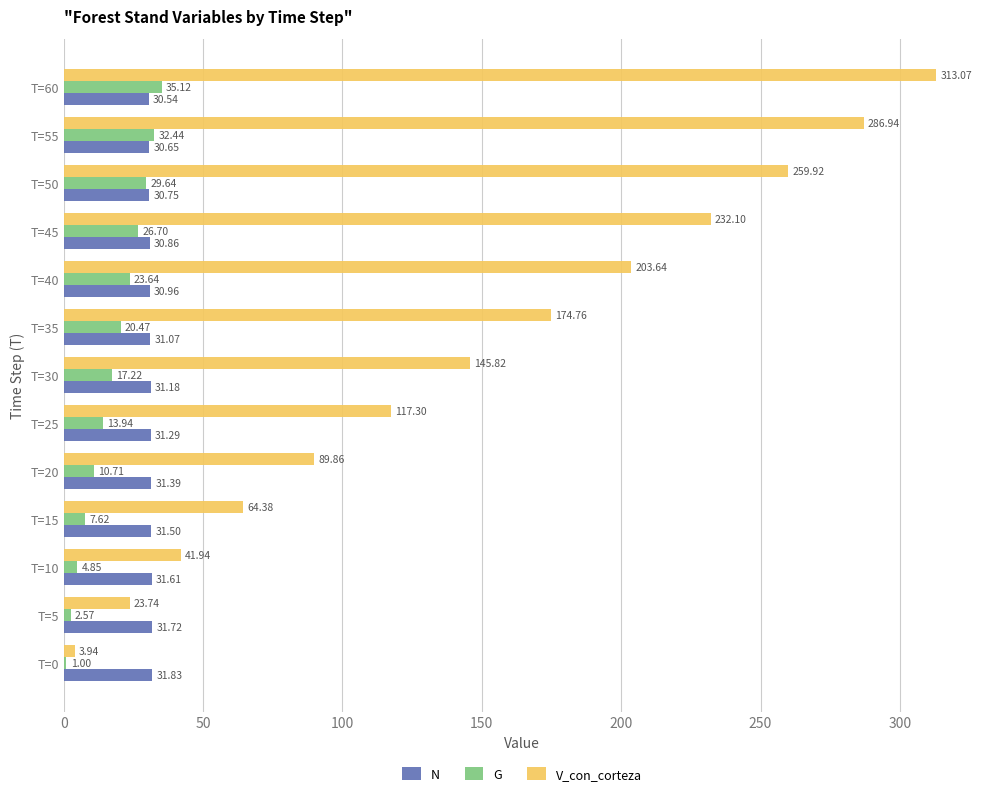

At T=50, list the series in order from smallest to largest.

G, N, V_con_corteza